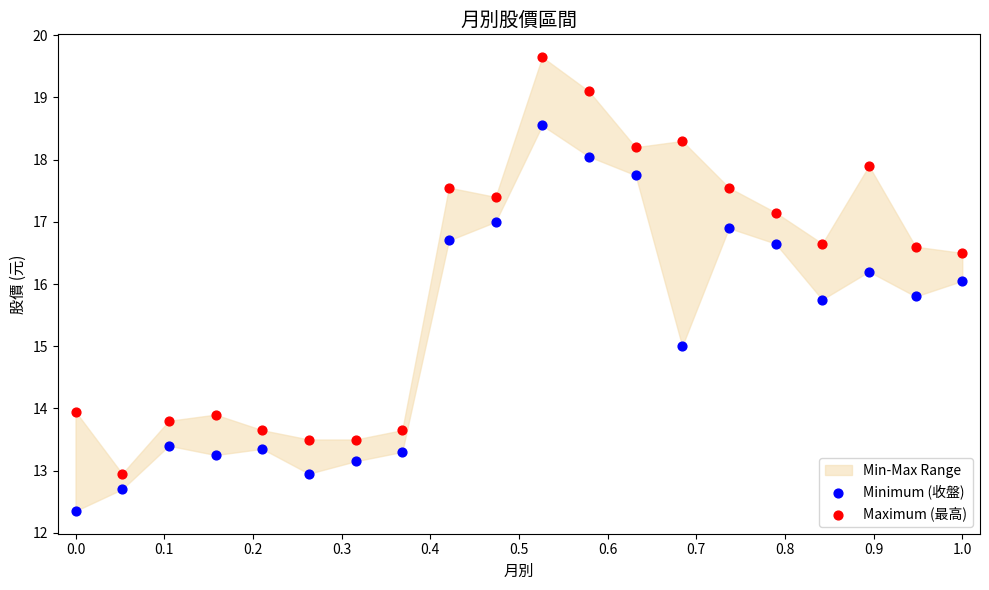

Across all data points, what is the range of Y values (max minus min)?

7.3